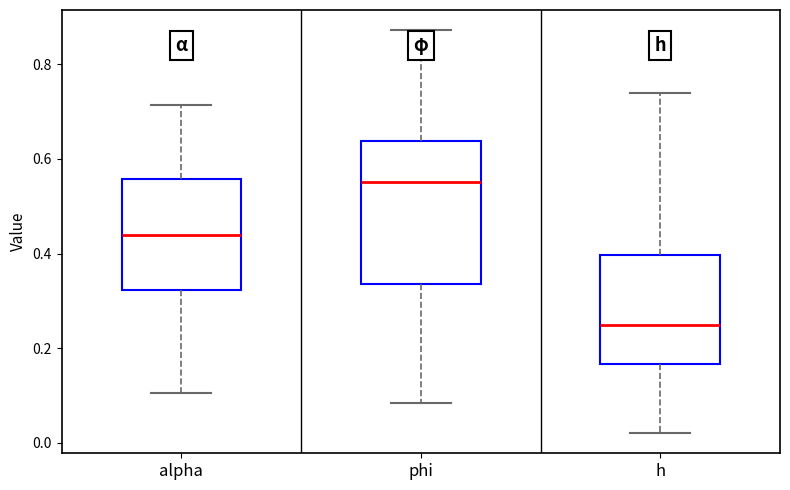

Where does the upper whisker of the box for h end on the y-axis? The values are not printed on the chart, so give them approximately, as read against the axis.

0.74